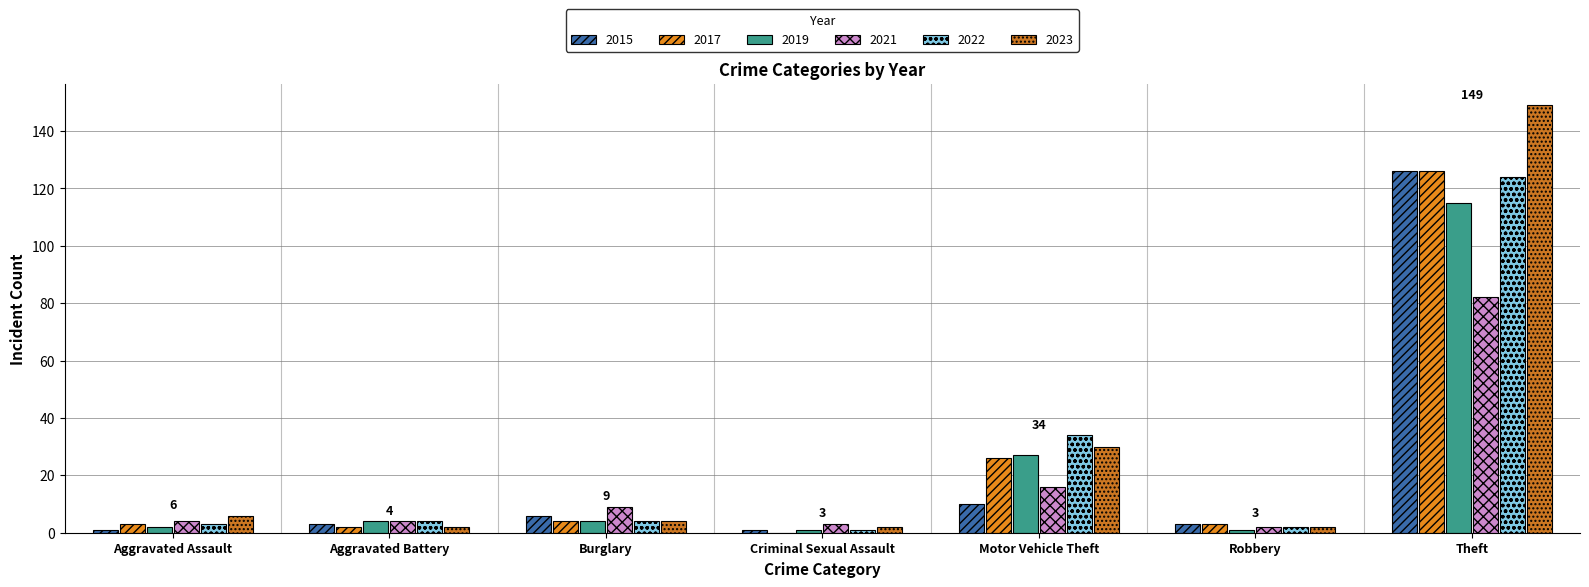

What is the maximum value shown in the chart?

149